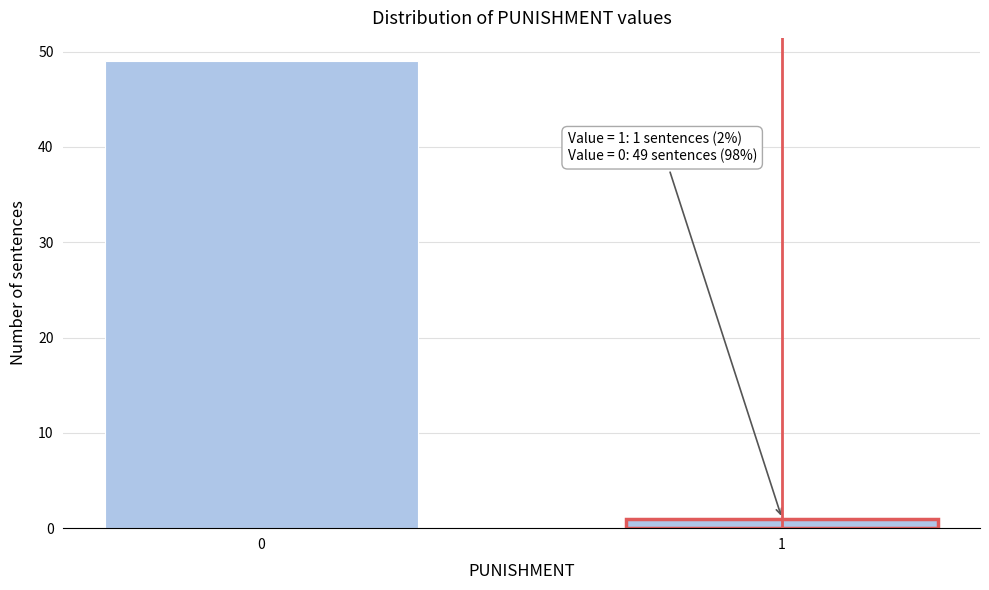

Reading left to right, extract all data points from this chart.

0=49	1=1